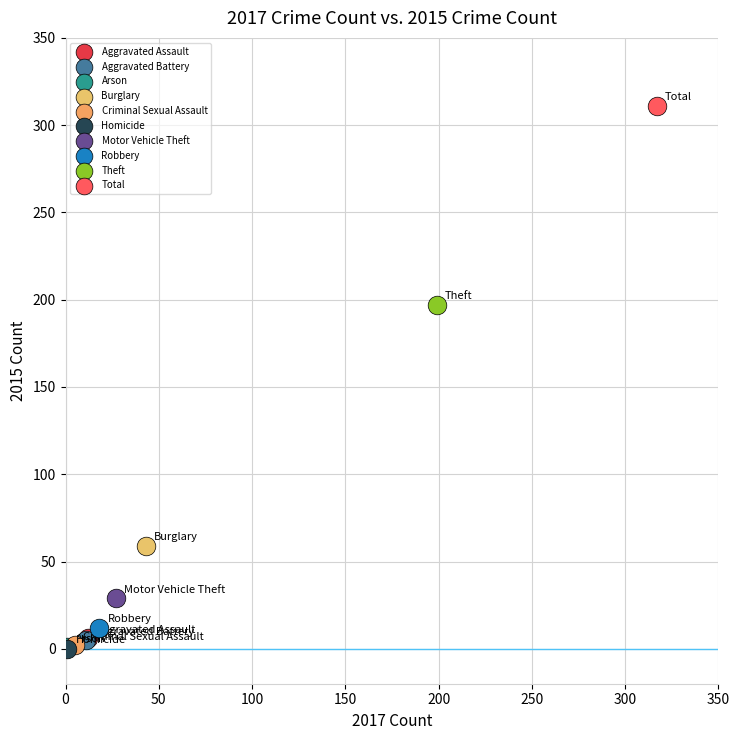

What are all the series names shown in the legend?

Aggravated Assault, Aggravated Battery, Arson, Burglary, Criminal Sexual Assault, Homicide, Motor Vehicle Theft, Robbery, Theft, Total